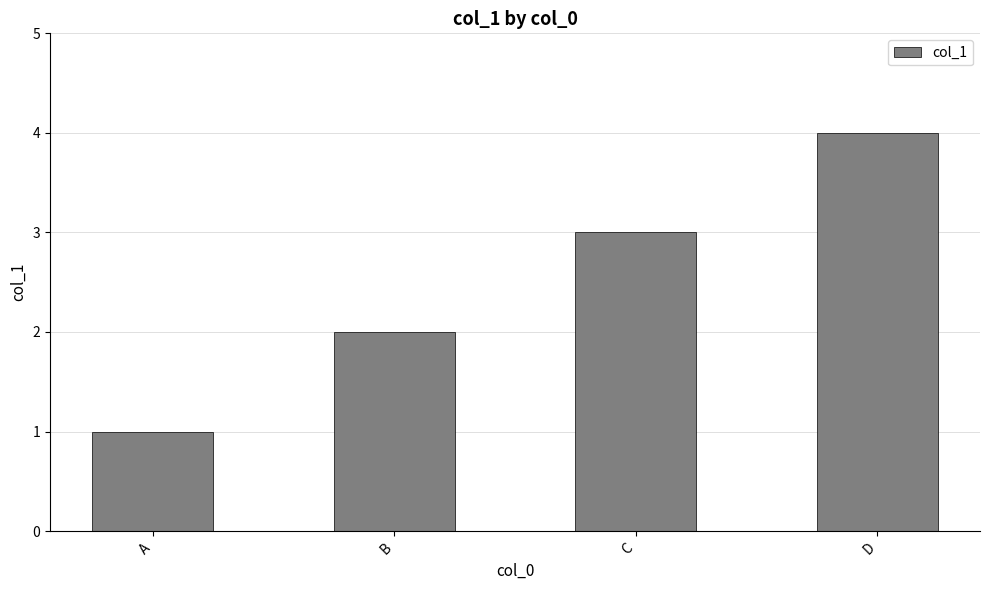

Between A and B, which is larger?

B